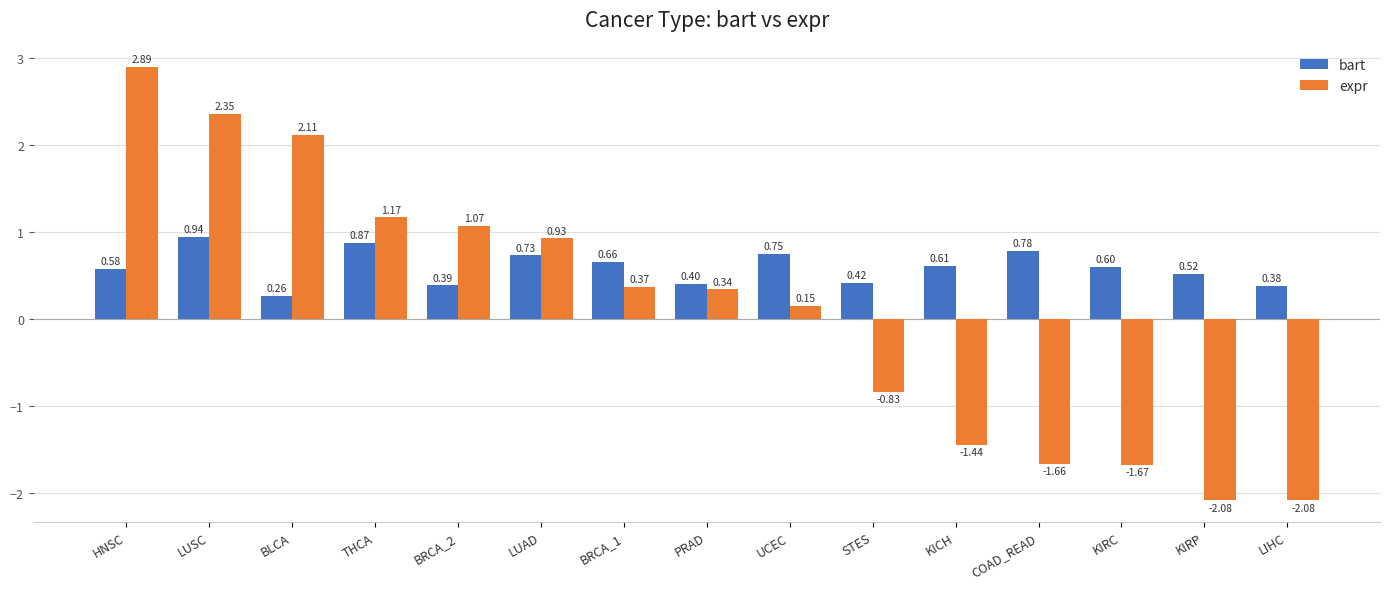

Between COAD_READ and LIHC, which series saw the biggest shift?

expr